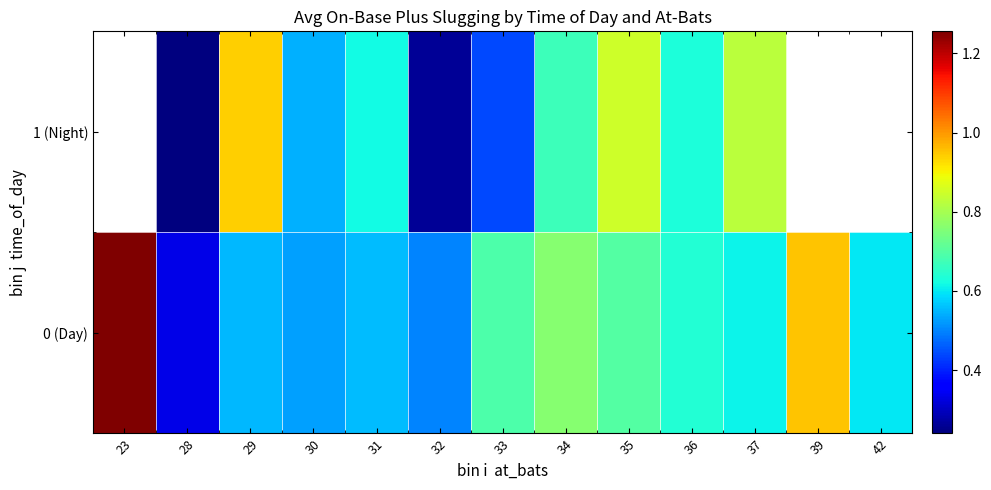

Which series has the largest range (max minus min)?

0 (Day)